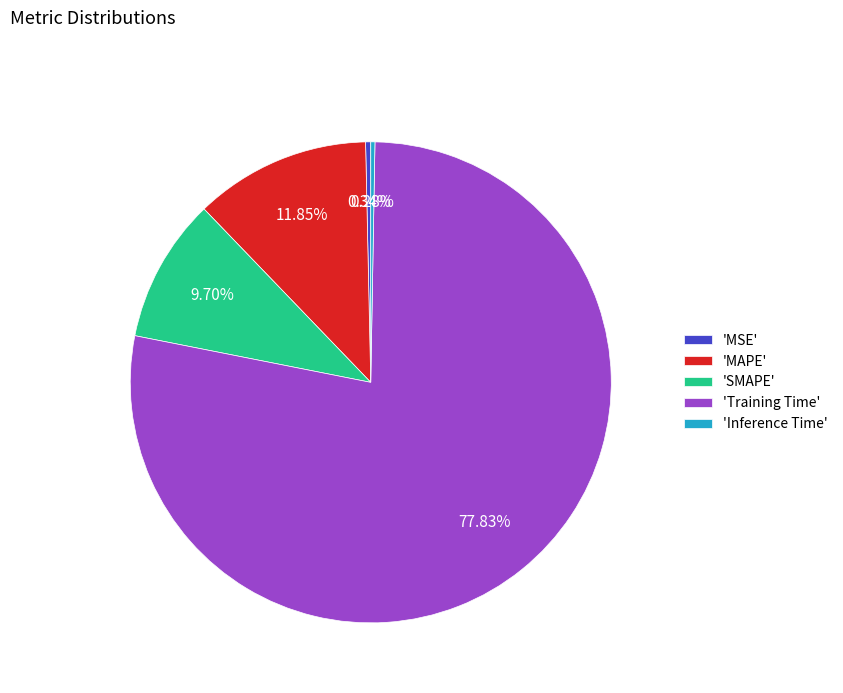

How many slices are in this pie chart?

5